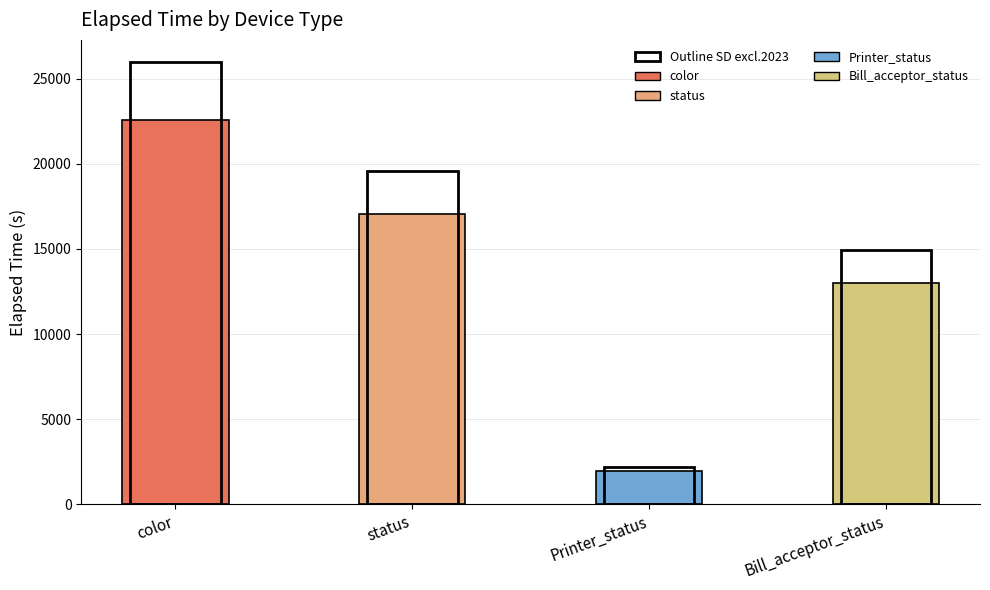

What are all the series names shown in the legend?

color, status, Printer_status, Bill_acceptor_status